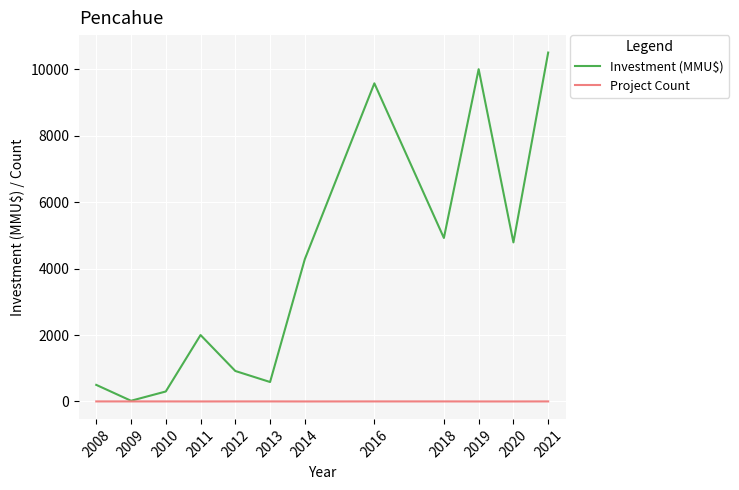

Which series has the largest range (max minus min)?

Investment (MMU$)